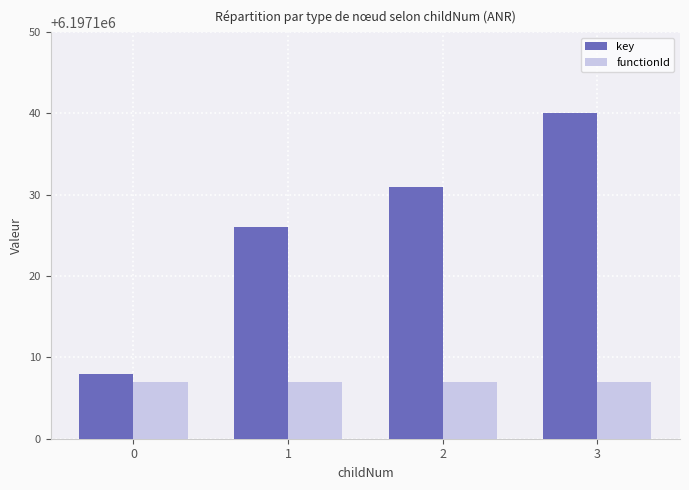

True or false: key has a value of 10708763 at 1.

False